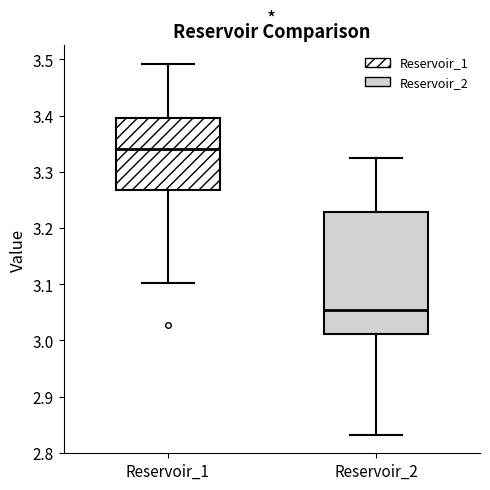

Where does the lower whisker of the box for Reservoir_2 end on the y-axis? The values are not printed on the chart, so give them approximately, as read against the axis.

2.83